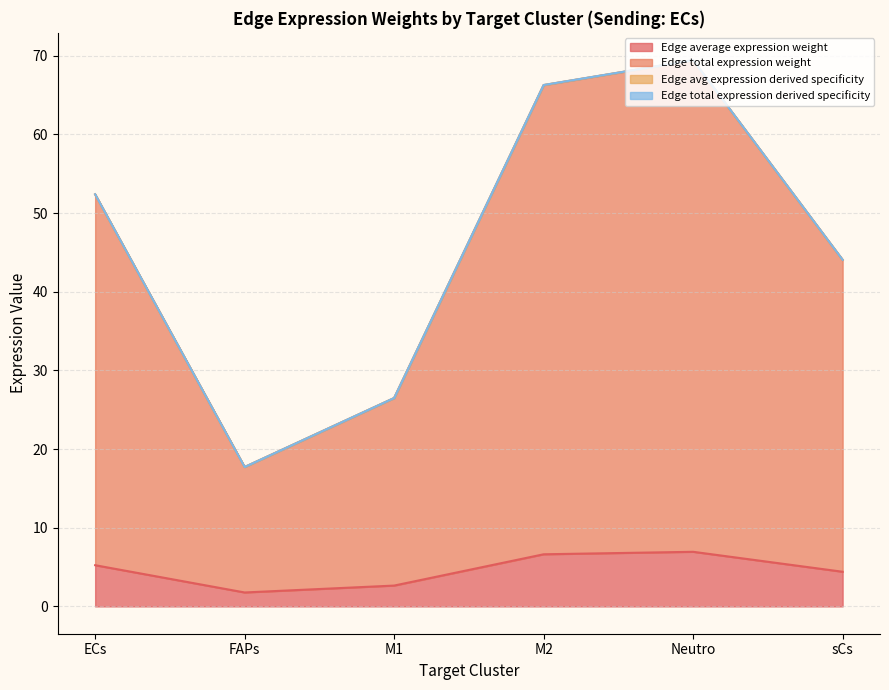

What is the highest value of the Edge total expression weight series?

69.4